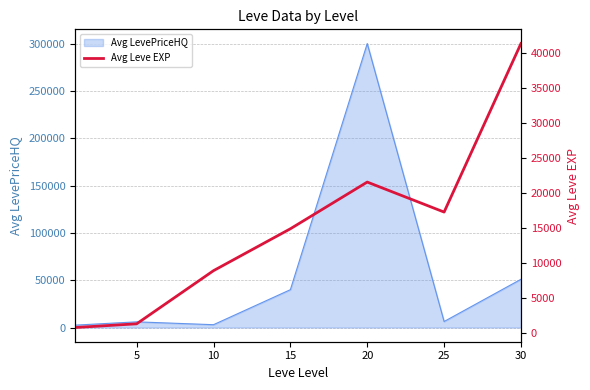

What is the smallest value displayed?

800